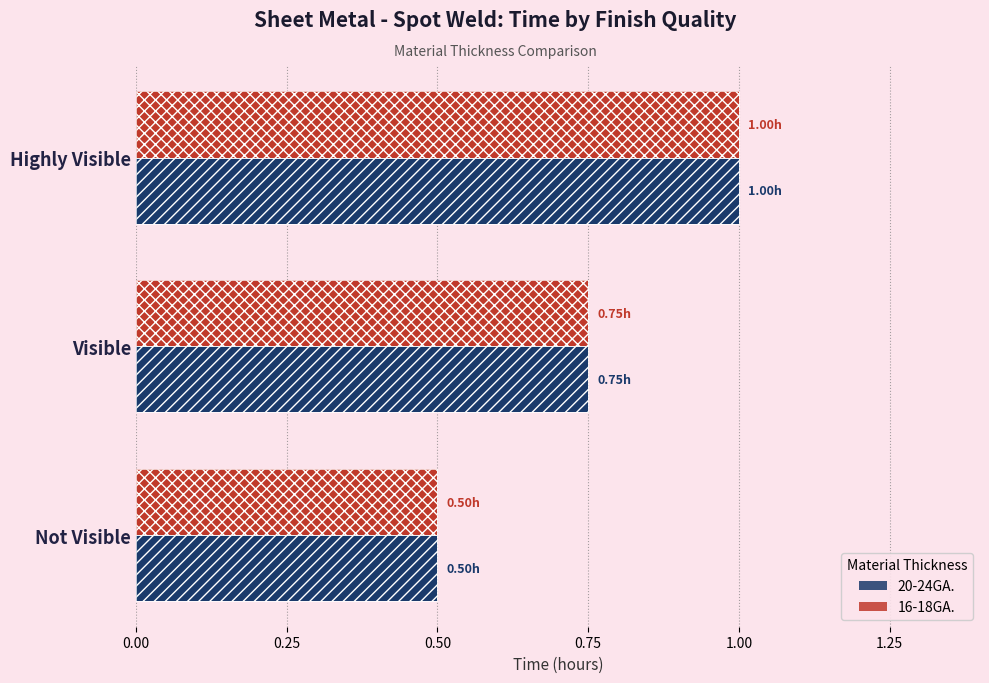

What is the highest value of the 16-18GA. series?

1.0